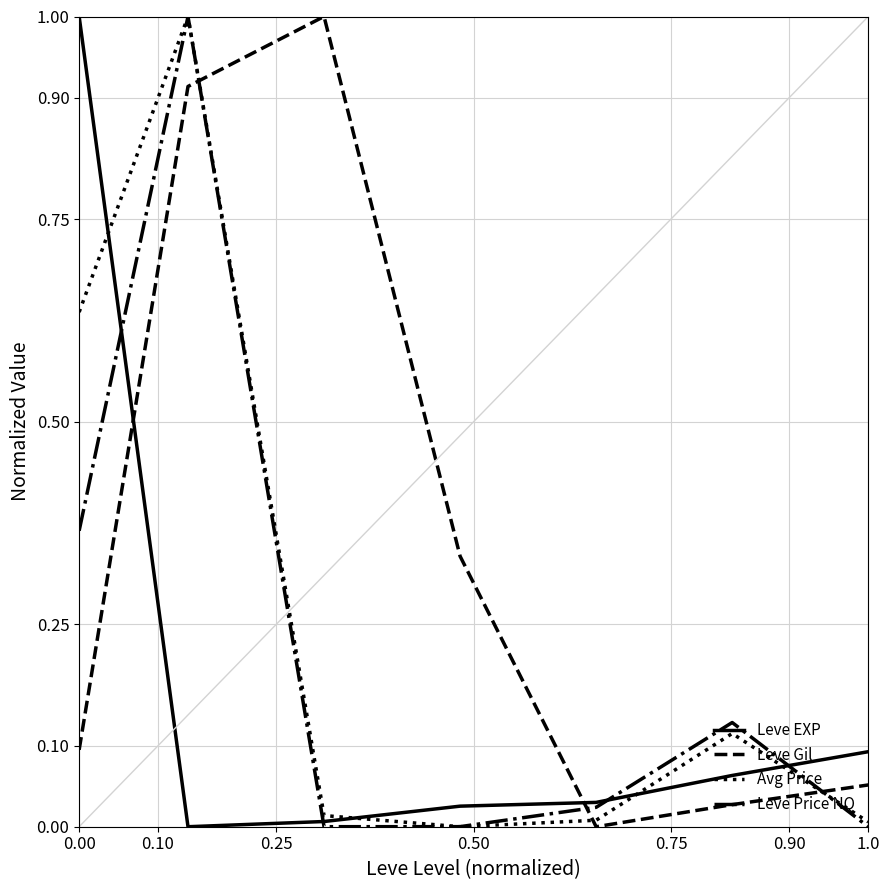

How many interior local peaks does the Leve Price NQ series have?

2